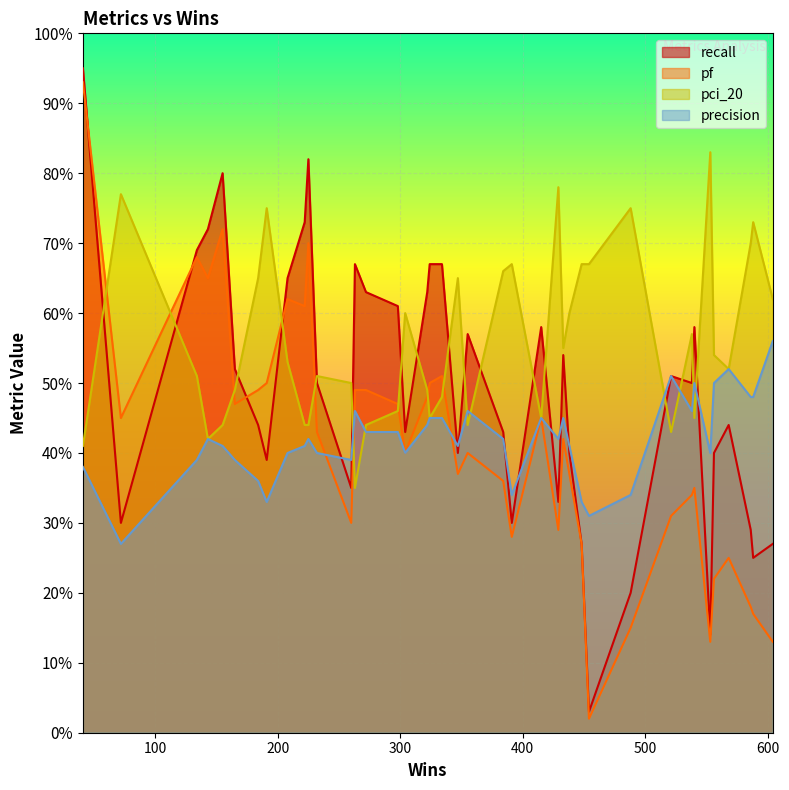

Count the number of categories in the chart.

40